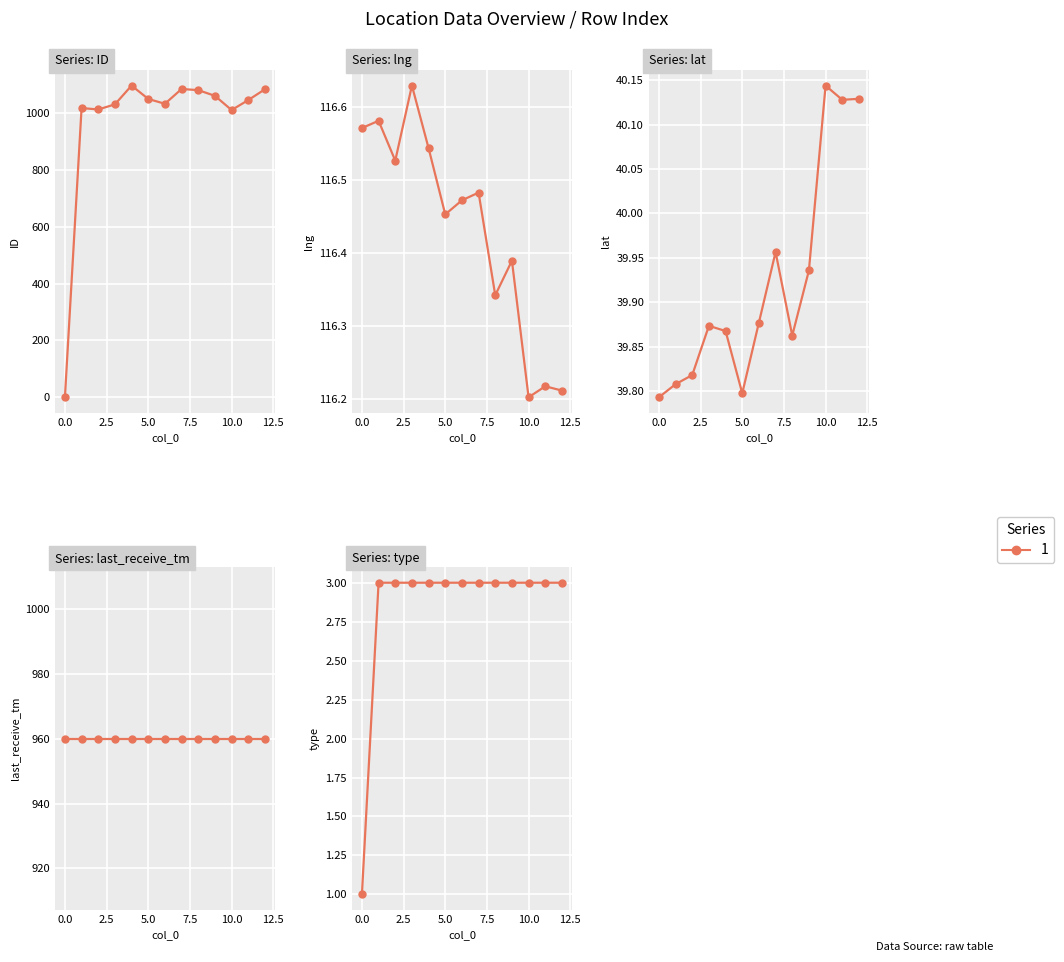

What is the value of the lng point at the 10th from the left?

116.4